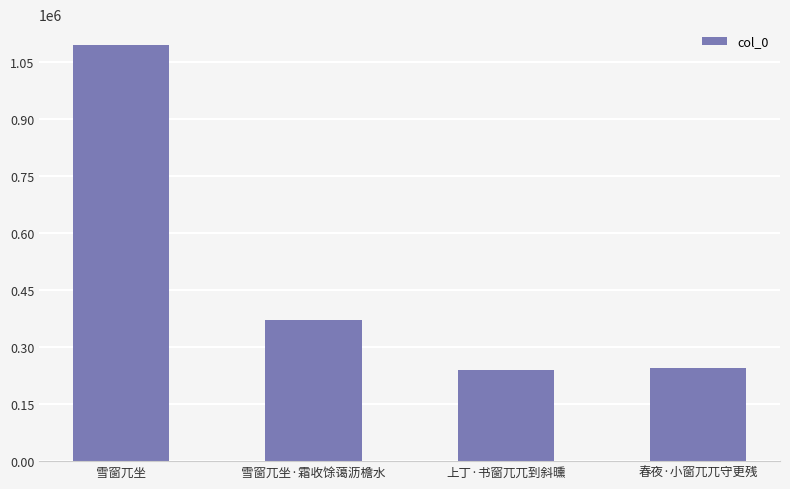

What is the ratio of the value at 雪窗兀坐·霜收馀蔼沥檐水 to the value at 春夜·小窗兀兀守更残?

1.5